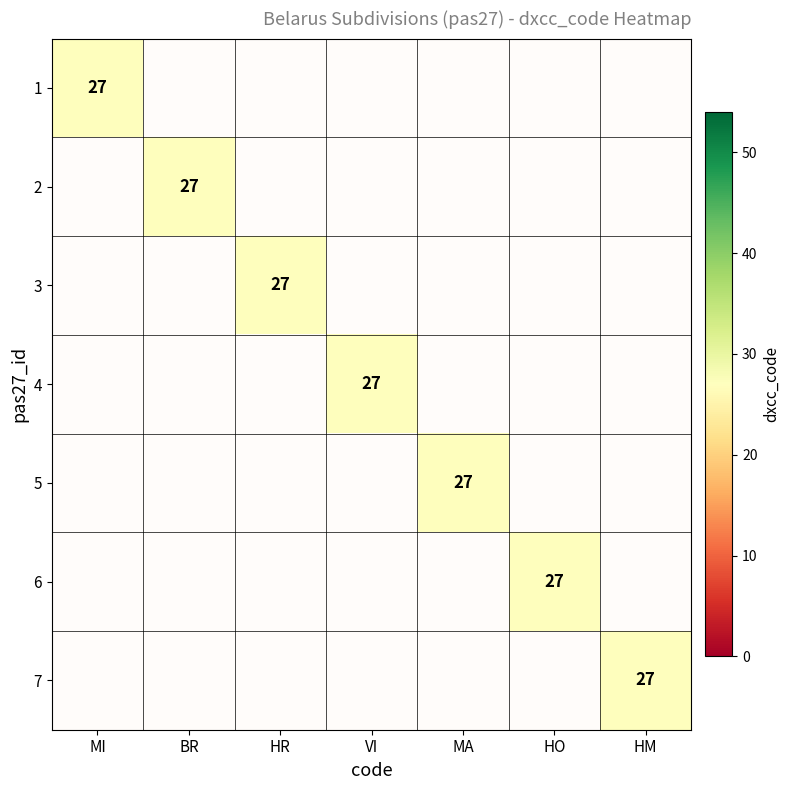

How many distinct data groups are displayed?

7